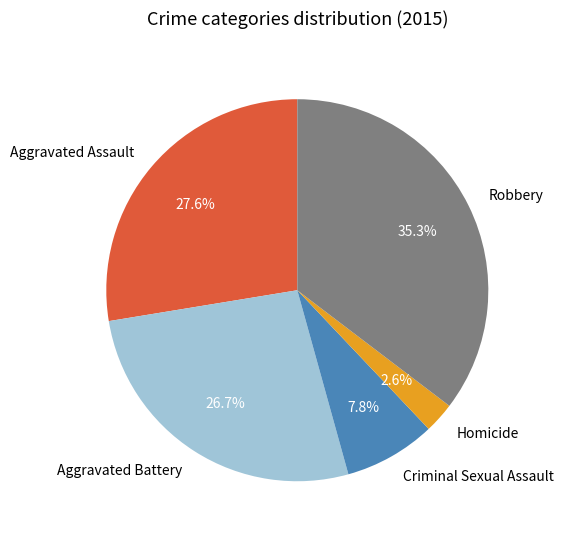

To the nearest percent, what is the combined percentage of Homicide and Aggravated Assault?

30%